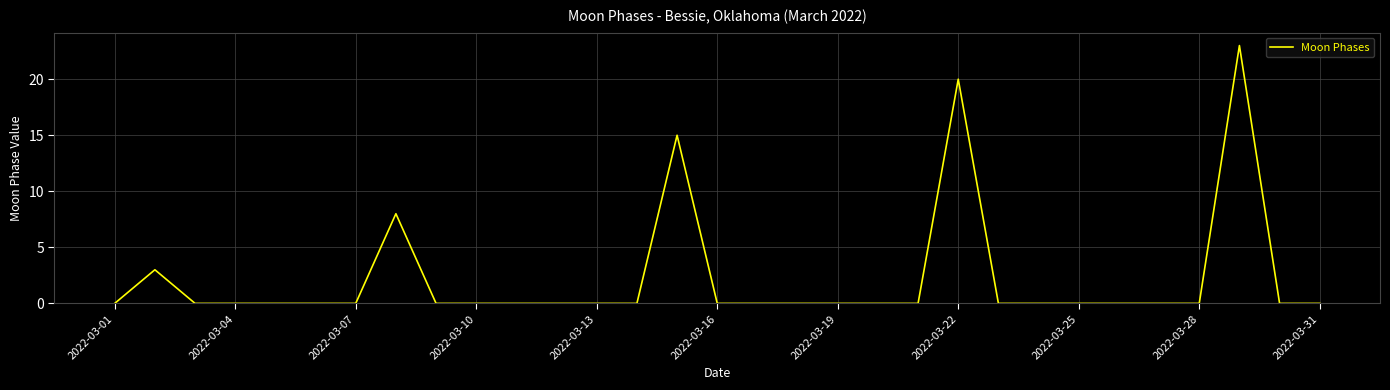

What is the maximum value shown in the chart?

23